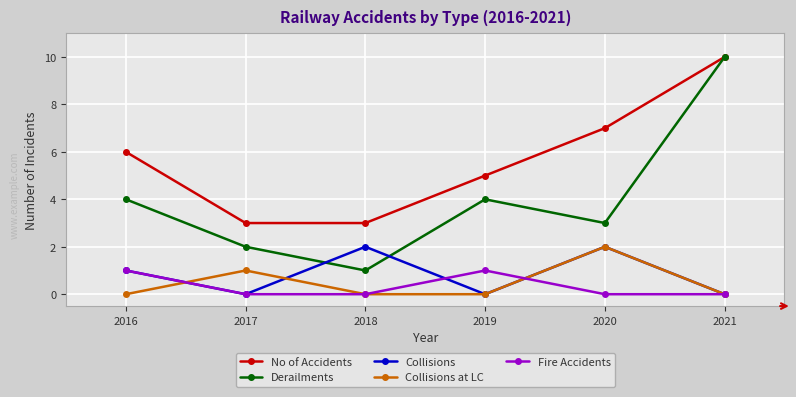

At which category is the sum across all series the highest?

2021